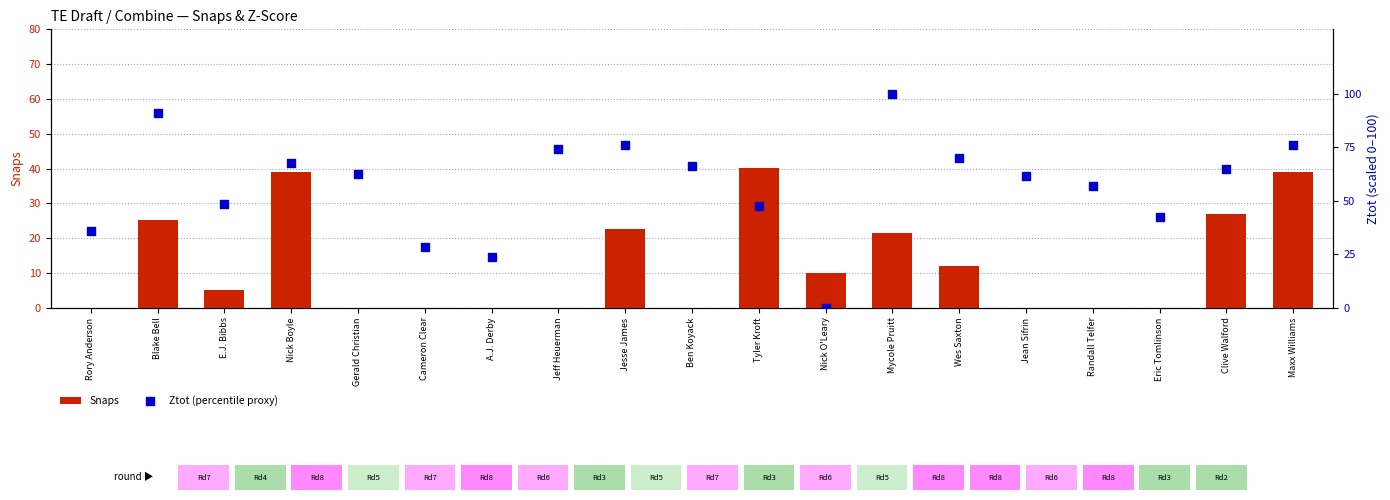

Is it true that Snaps equals -16.1 at Gerald Christian?

False